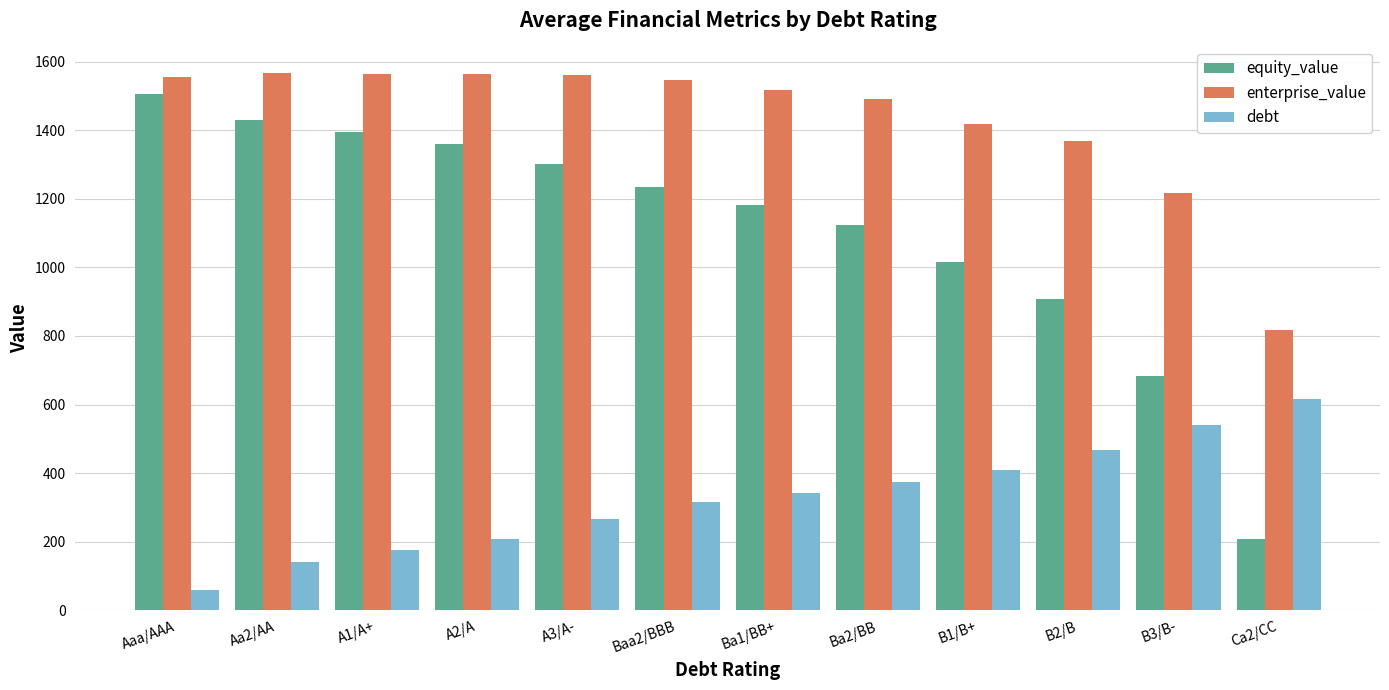

What is the lowest value of the equity_value series?

207.4